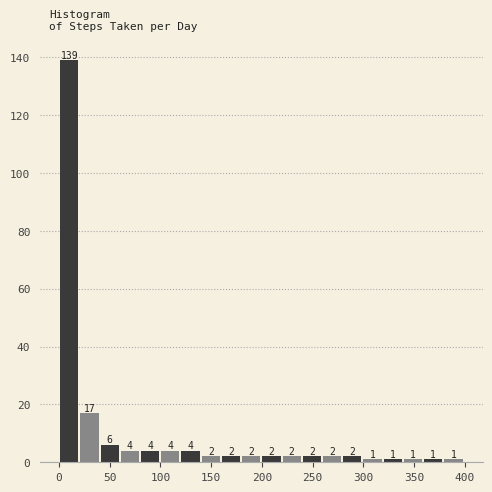

Around what value on the x-axis is the tallest bar? Give the approximate position of its centre, as read against the axis.

10